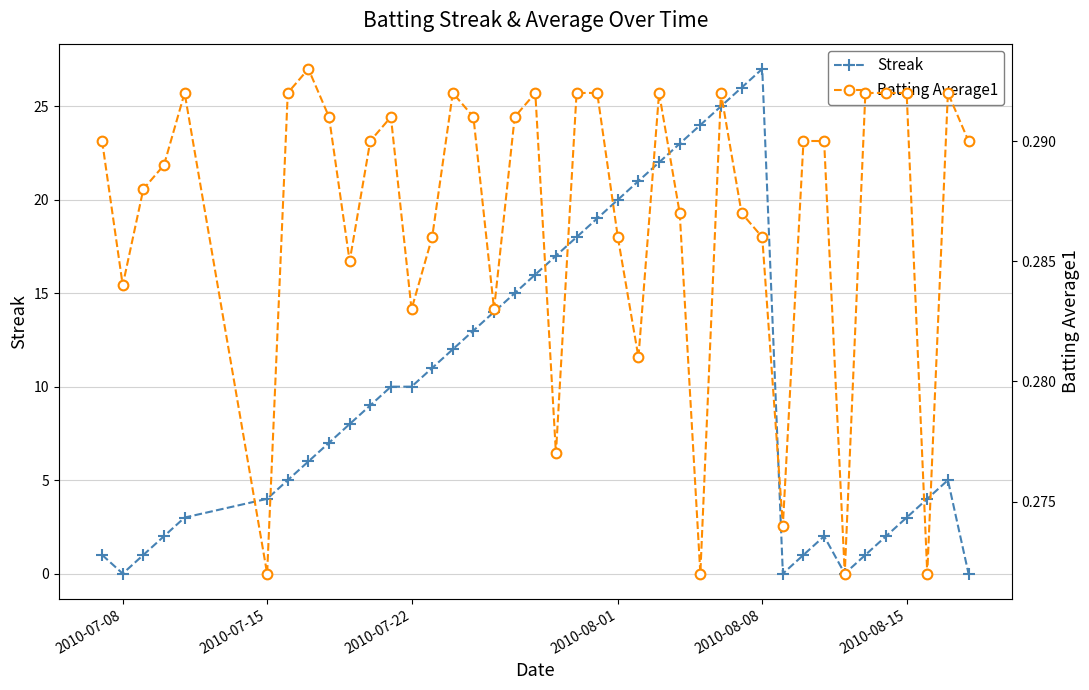

True or false: Streak has more than 1 points higher than both neighbors.

True